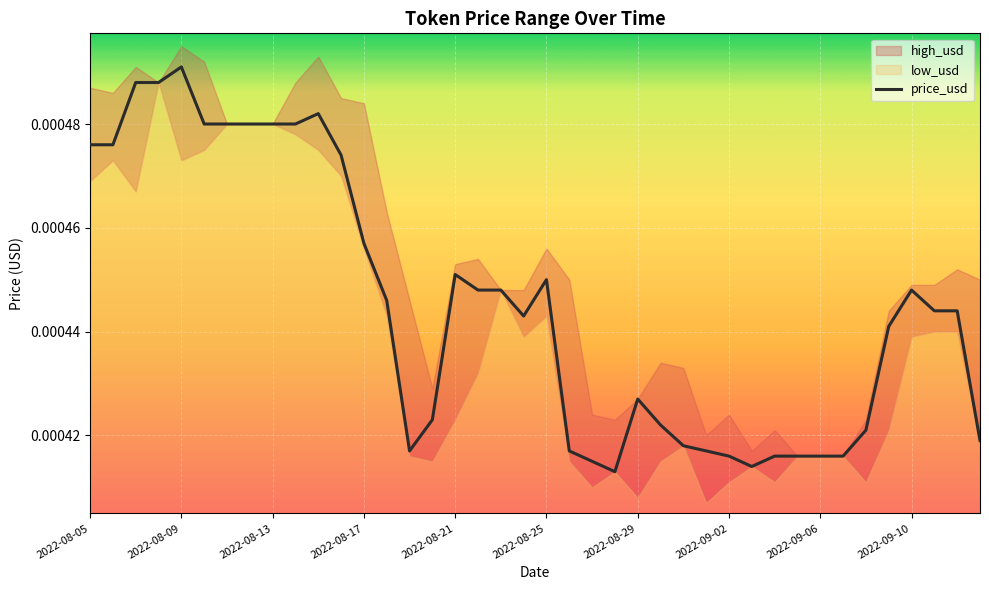

The value at 25 is 0.0. True or false?

False